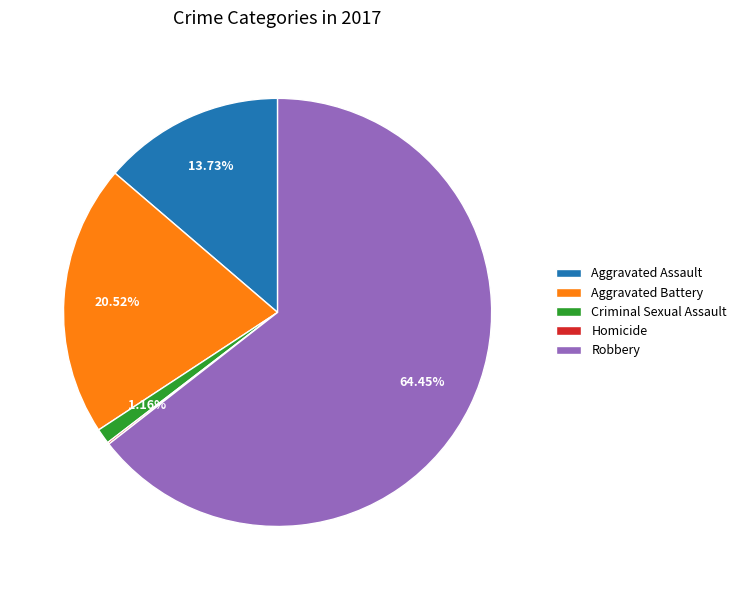

To the nearest percent, what is the average slice percentage?

20%